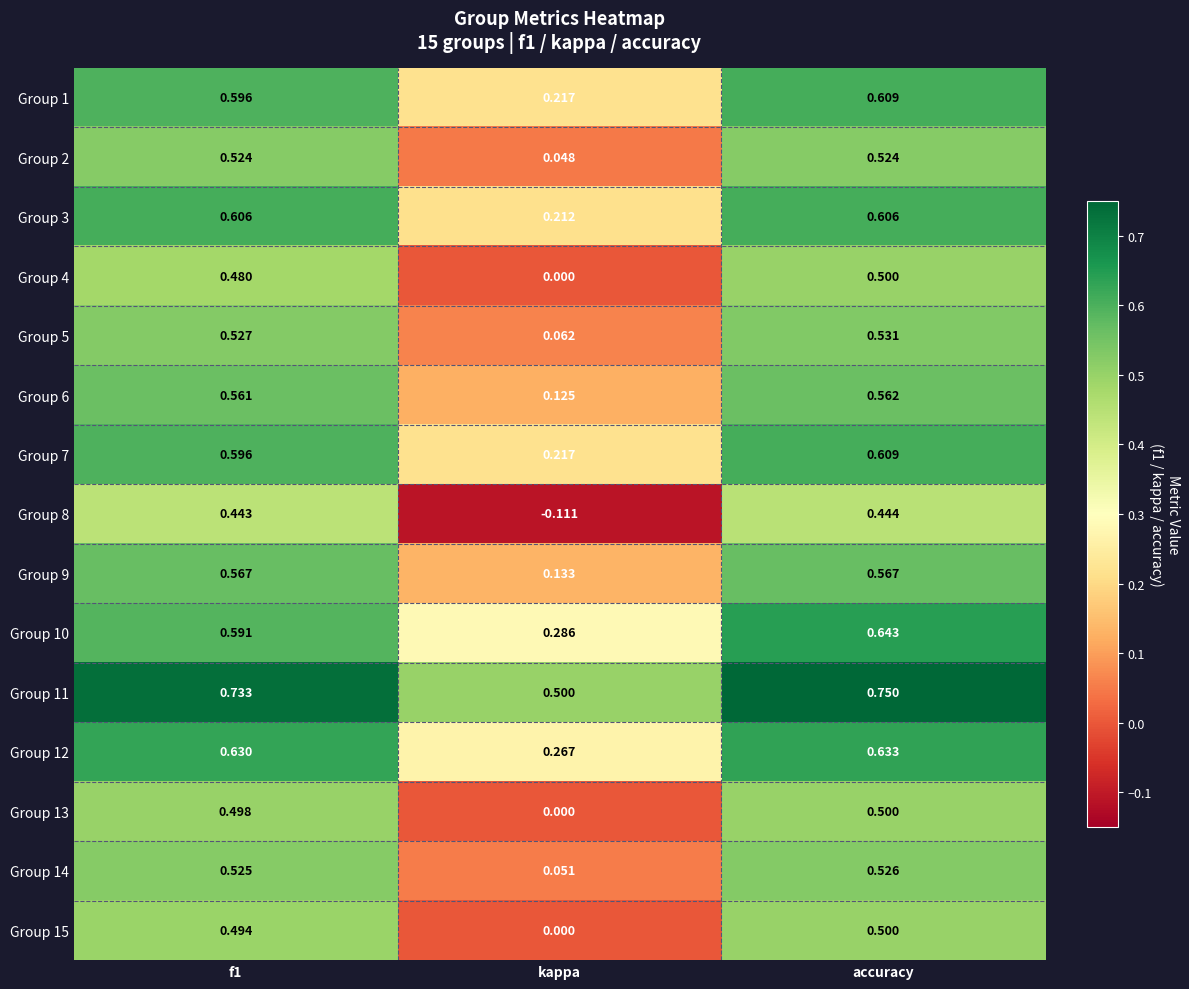

Which category has the lowest value across all series?

kappa